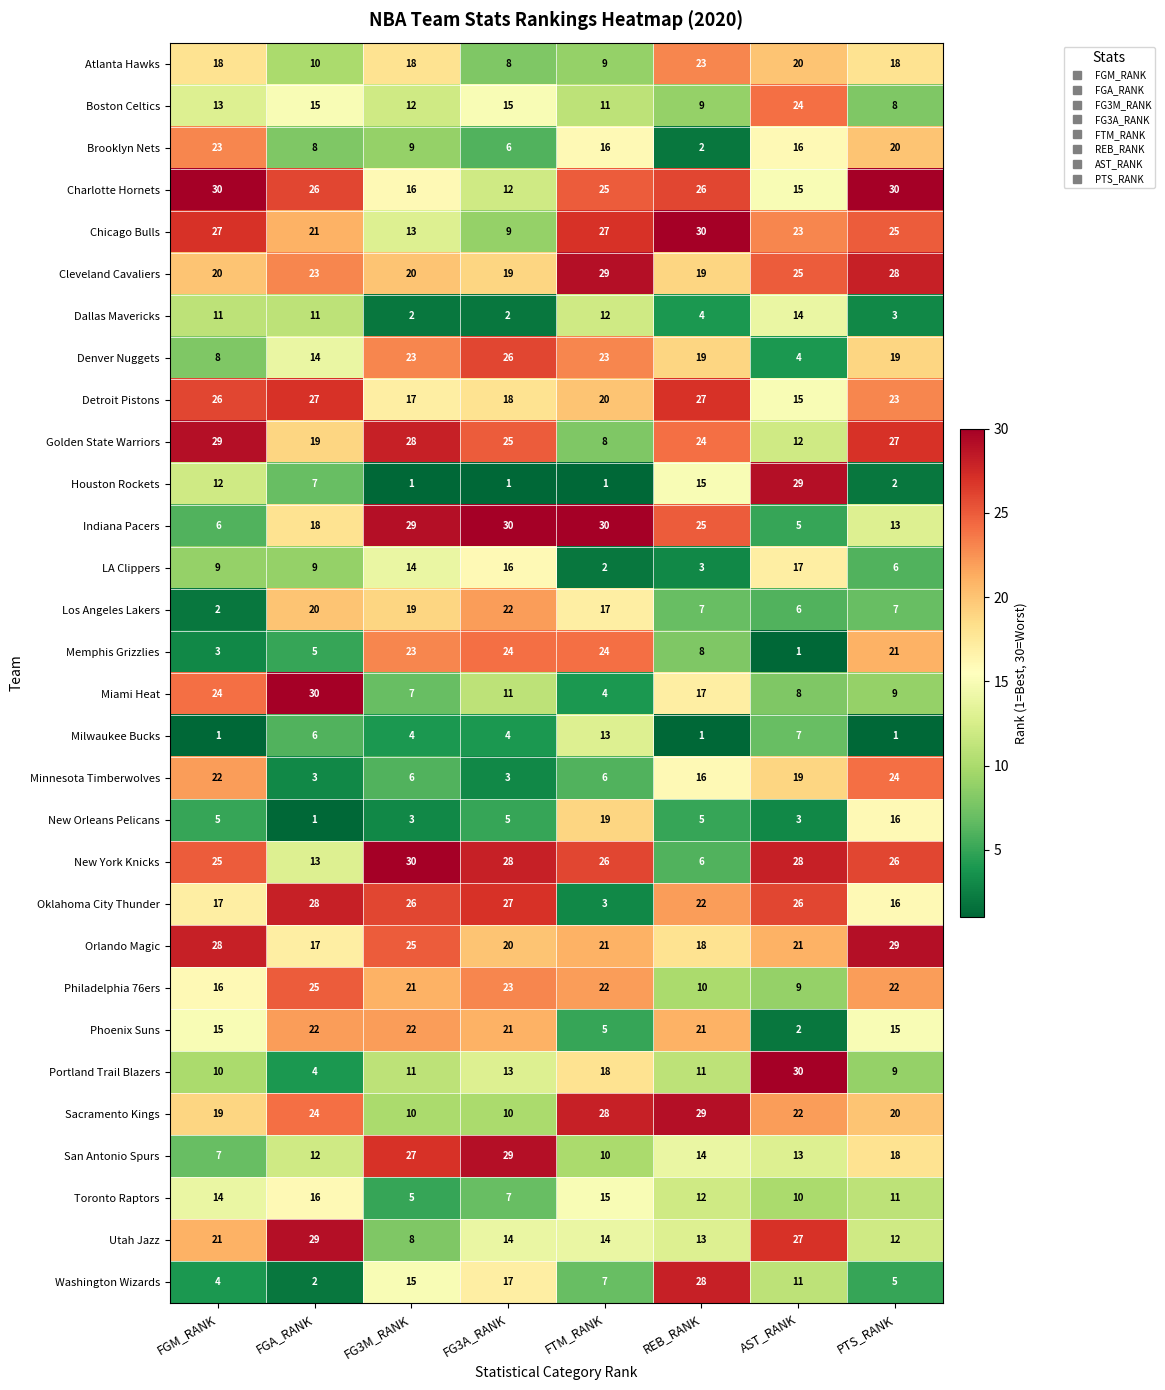

What is the difference between the San Antonio Spurs values at PTS_RANK and FG3M_RANK?

9